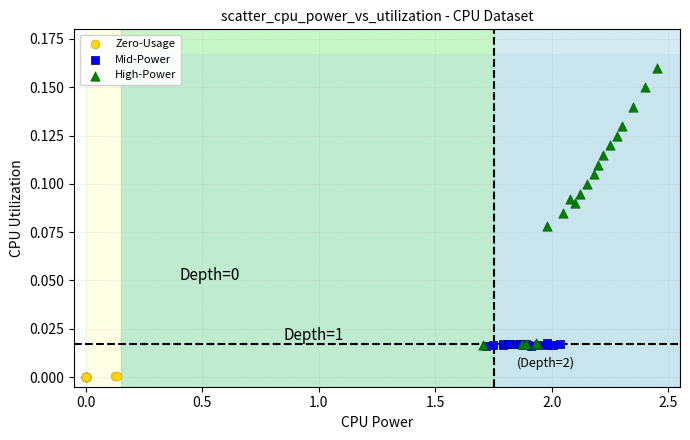

Which series reaches the maximum Y coordinate?

High-Power